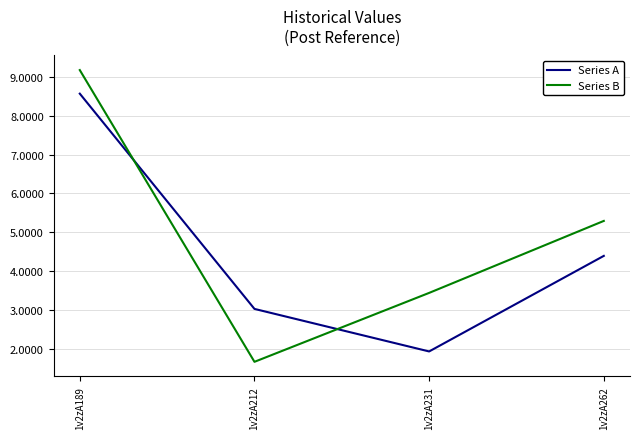

Read the Series A value at 1v2zA189.

8.6